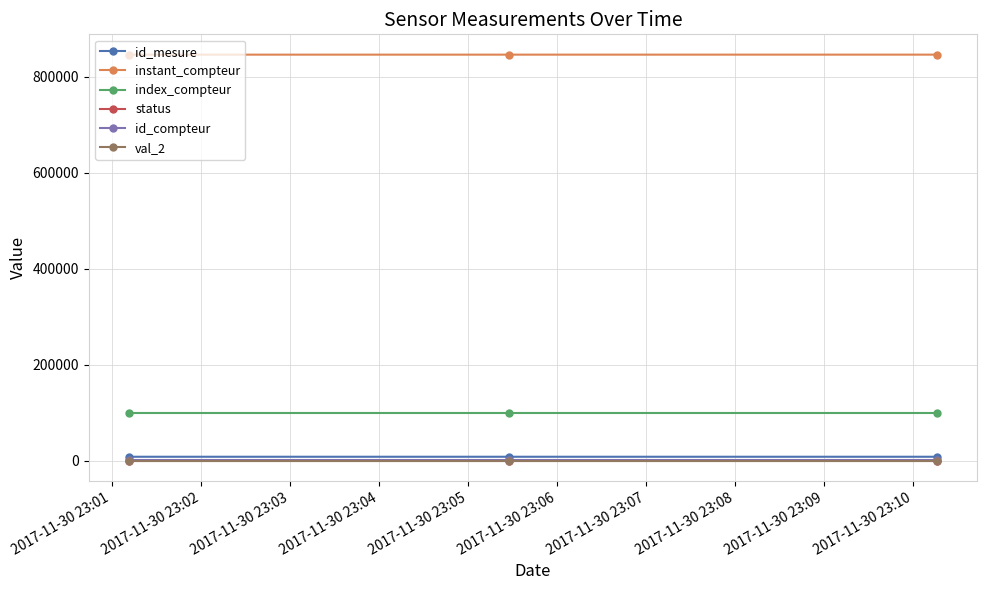

What is the average value of the id_mesure series?

8295